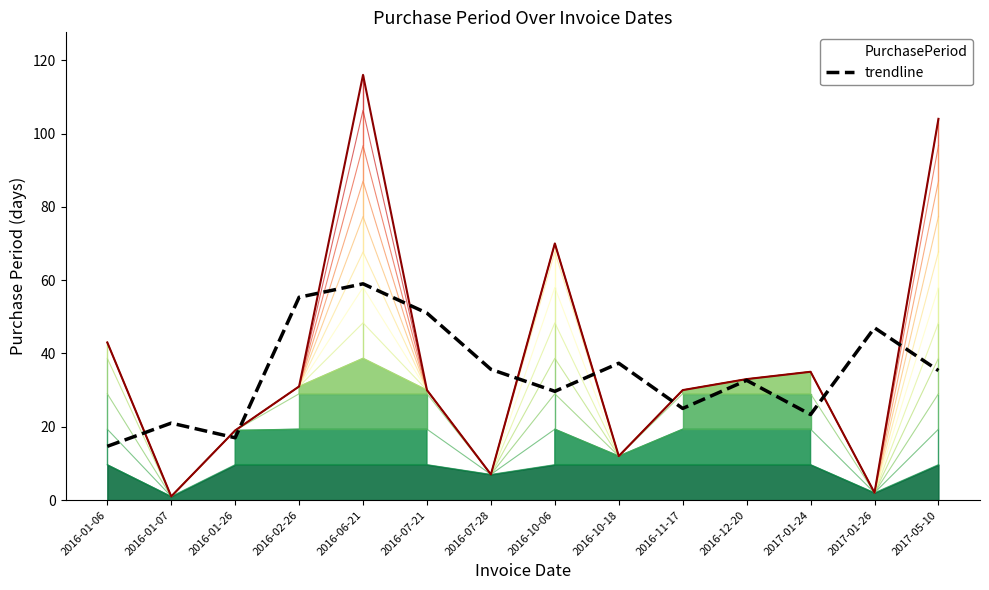

What position from the left is 2016-02-26?

4